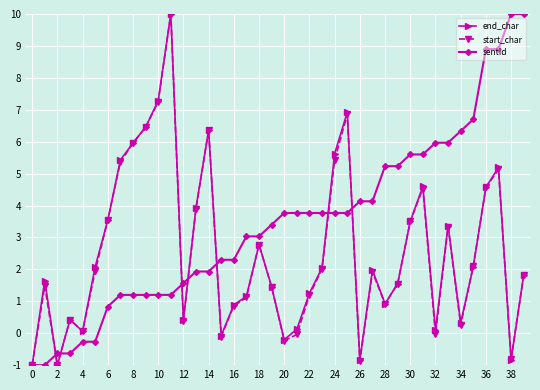

What is the value of the start_char point at the 30th from the left?

1.6